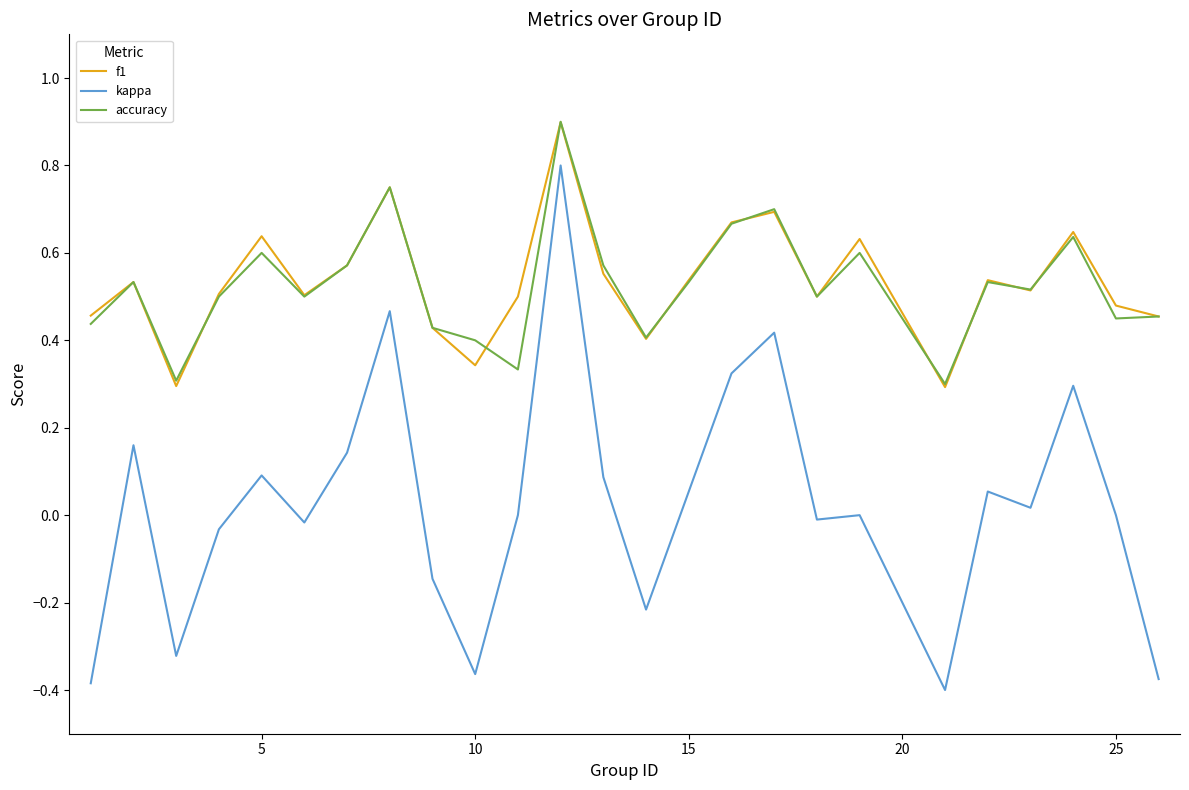

Which series has the widest spread of values?

kappa